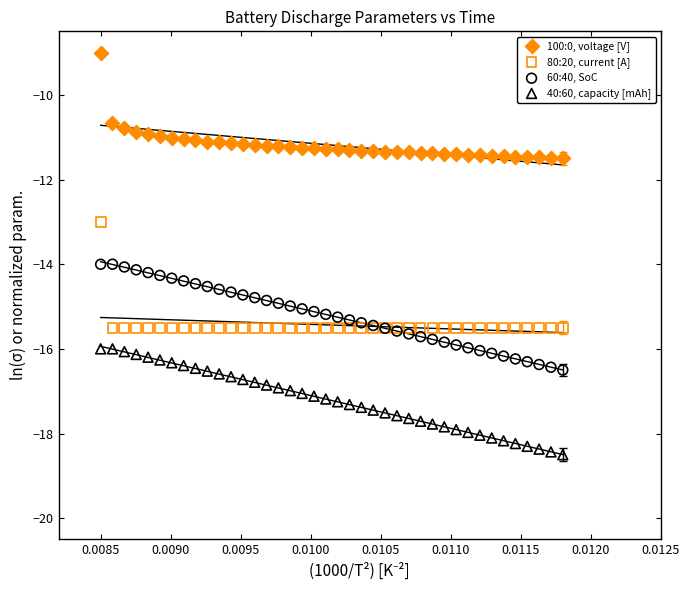

Which series reaches the maximum Y coordinate?

100:0, voltage [V]